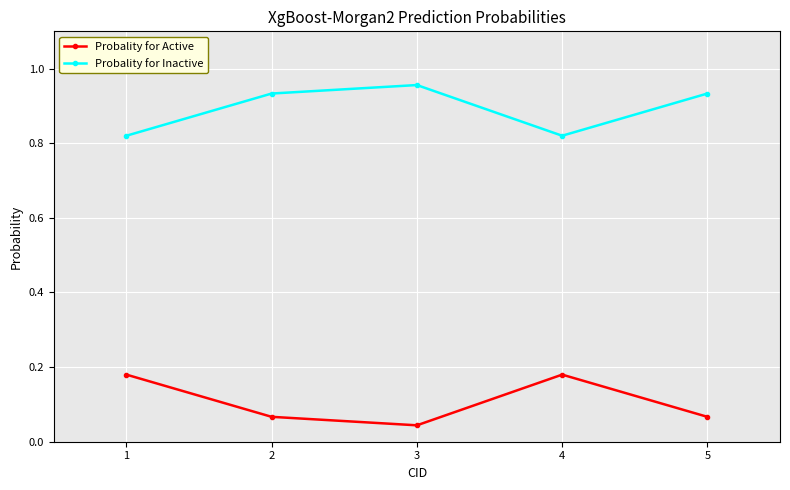

What is the sum of all Probality for Inactive values?

4.5